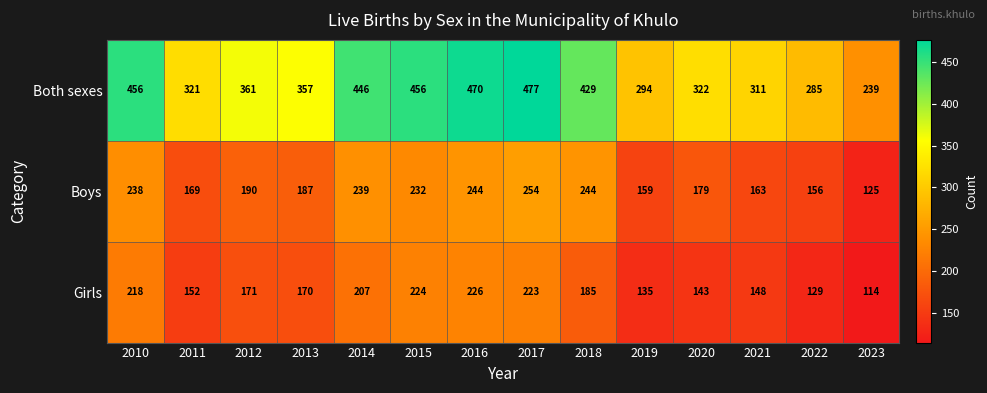

What is the spread (max minus min) of values at 2019?

159